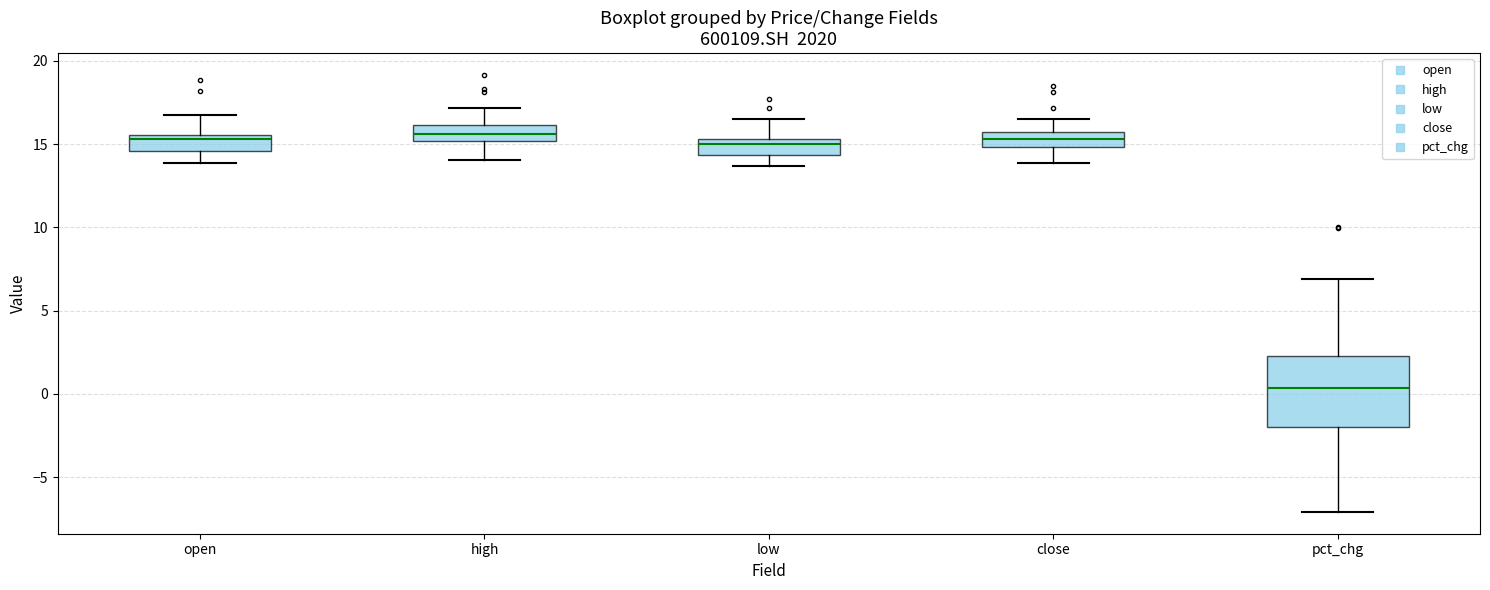

Reading left to right, transcribe this box plot: for each box, give where its median line is, the range the box spans, and where its two whiskers end, as read against the y-axis. The values are not printed on the chart, so give them approximately, as read against the axis.

open: median 15.5 (just below the box's upper edge), box 14.5 to 15.5, whiskers 14.0 to 17.0
high: median 15.5, box 15.0 to 16.0, whiskers 14.0 to 17.0
low: median 15.0, box 14.5 to 15.5, whiskers 13.5 to 16.5
close: median 15.5 (inside the box), box 15.0 to 15.5, whiskers 14.0 to 16.5
pct_chg: median 0.5, box -2.0 to 2.5, whiskers -7.0 to 7.0